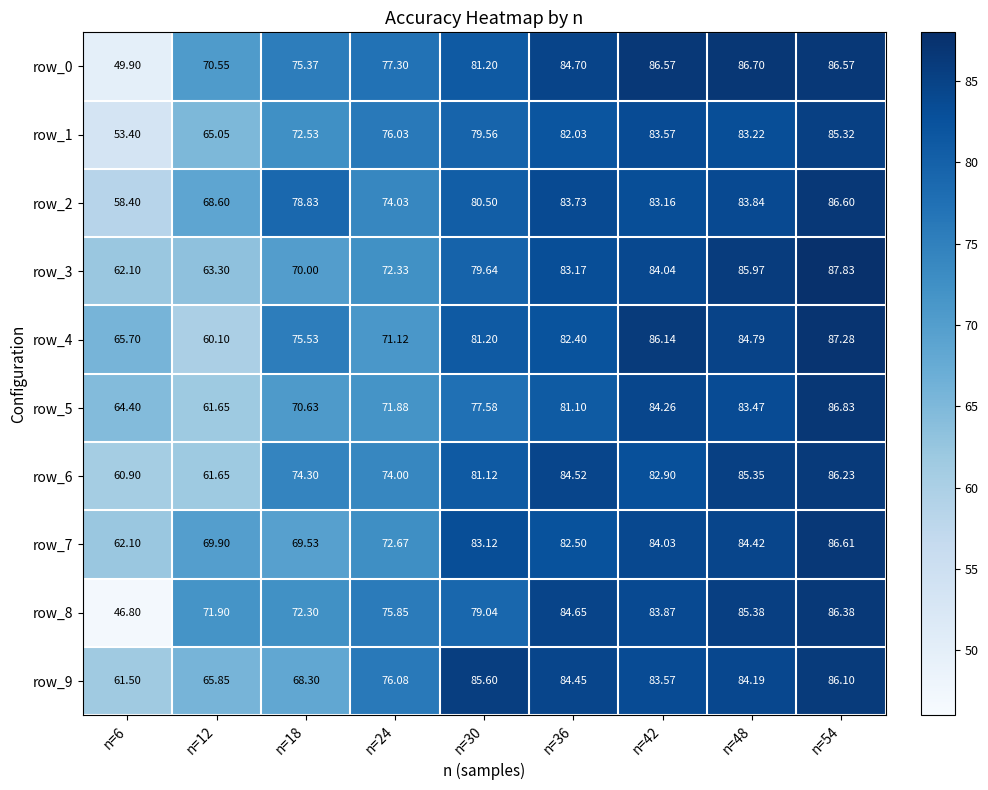

Which series has the largest total across all categories?

row_0